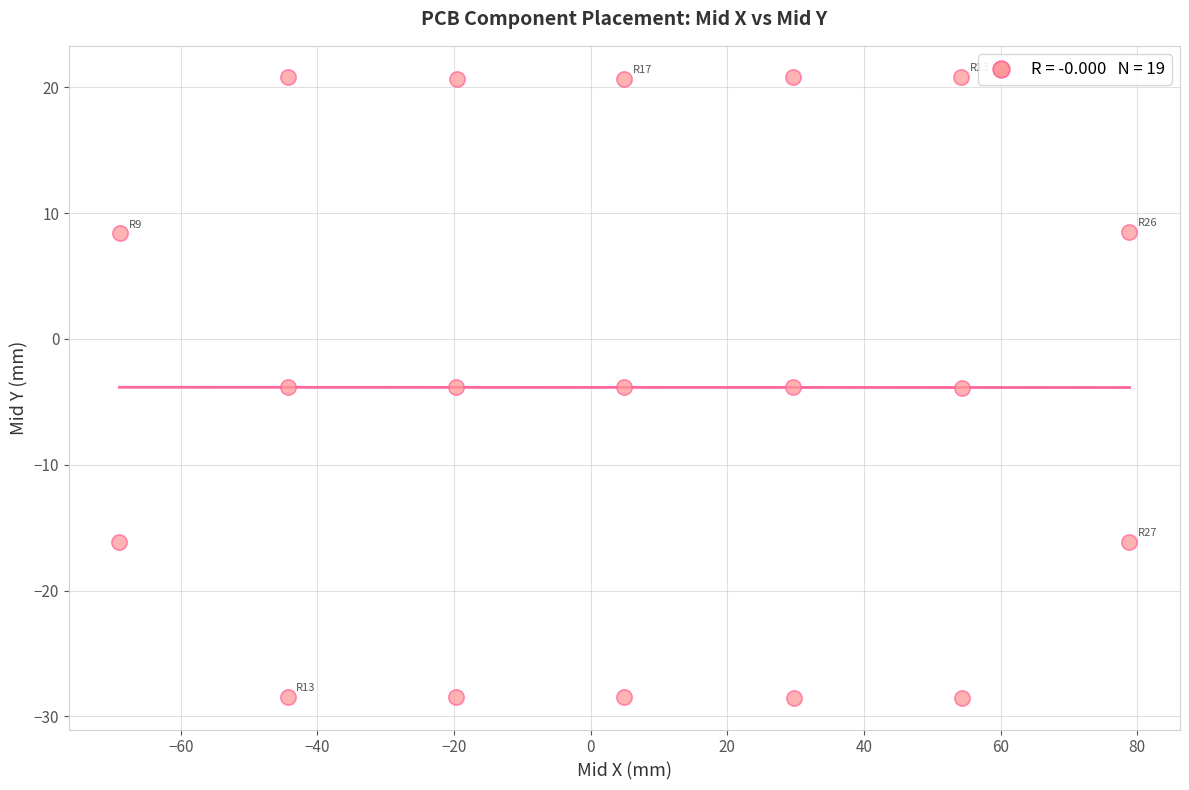

What is the range of X values (max minus min)?

147.8